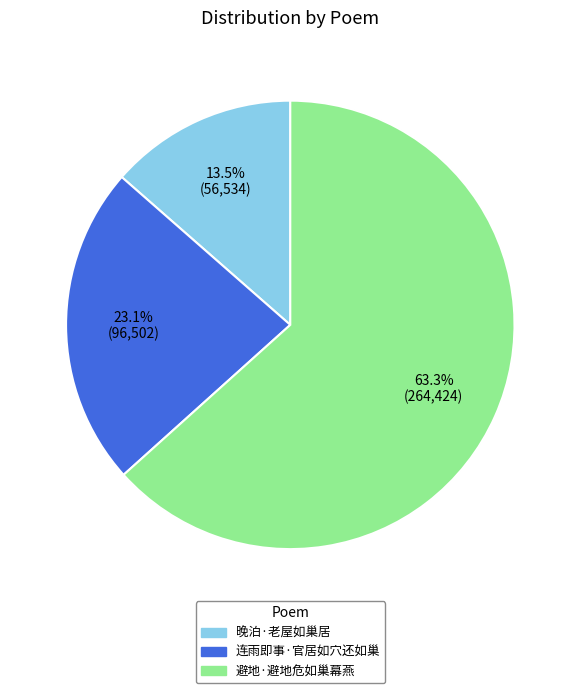

The 晚泊·老屋如巢居 slice represents 1% of the pie. True or false?

False